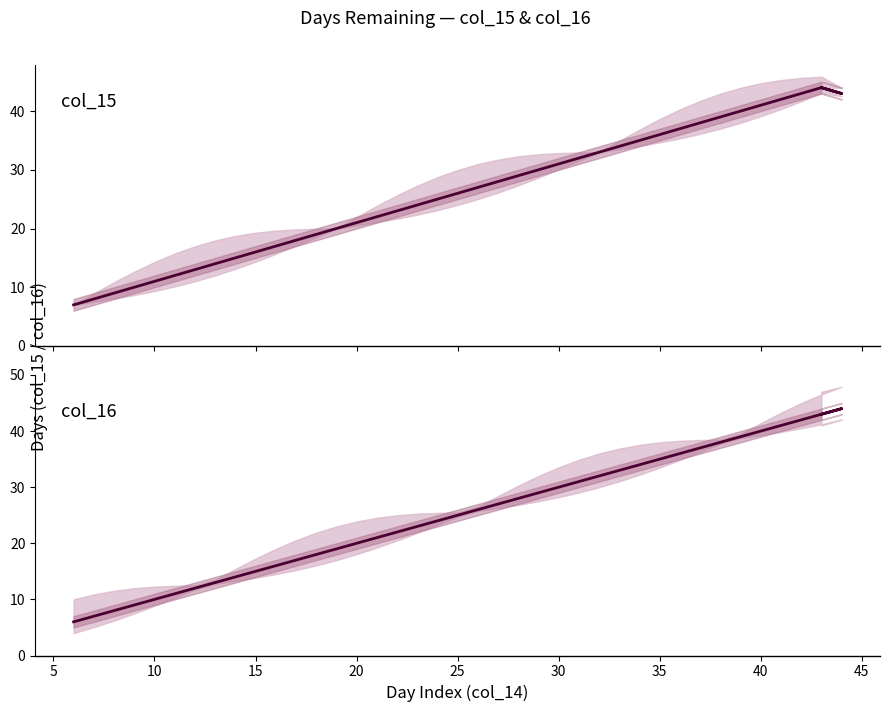

How many distinct data groups are displayed?

2